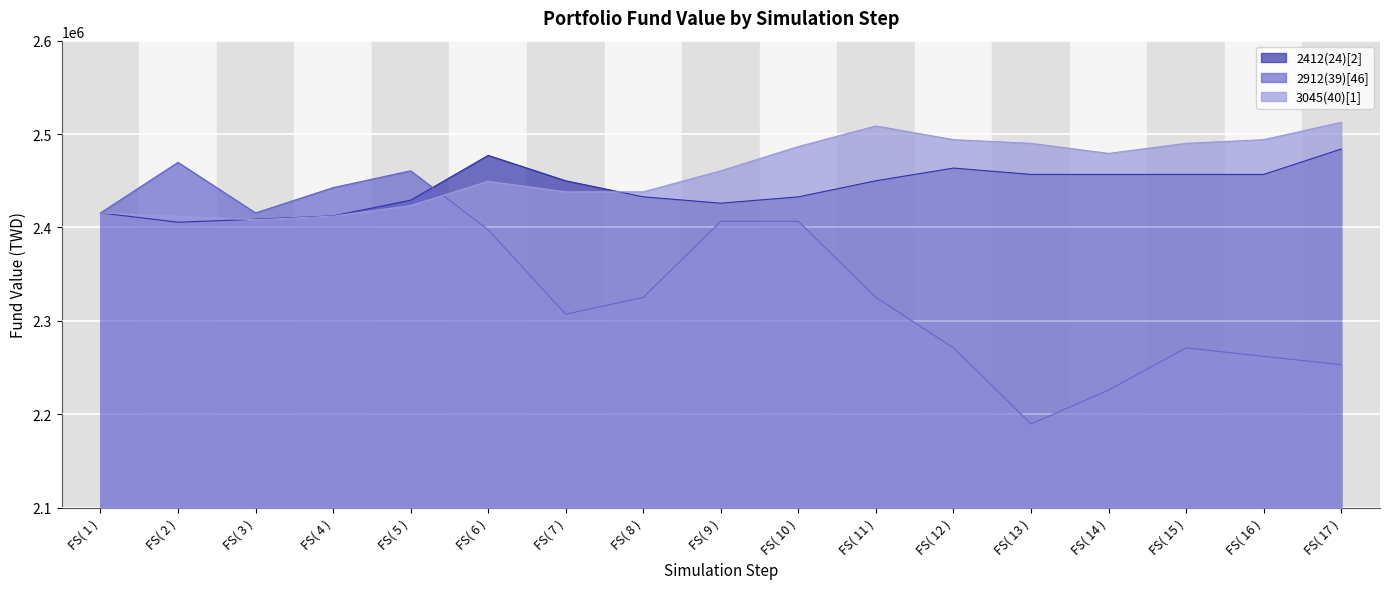

Where do 3045(40)[1] and 2412(24)[2] first cross each other?

FS( 2 ) and FS( 3 )